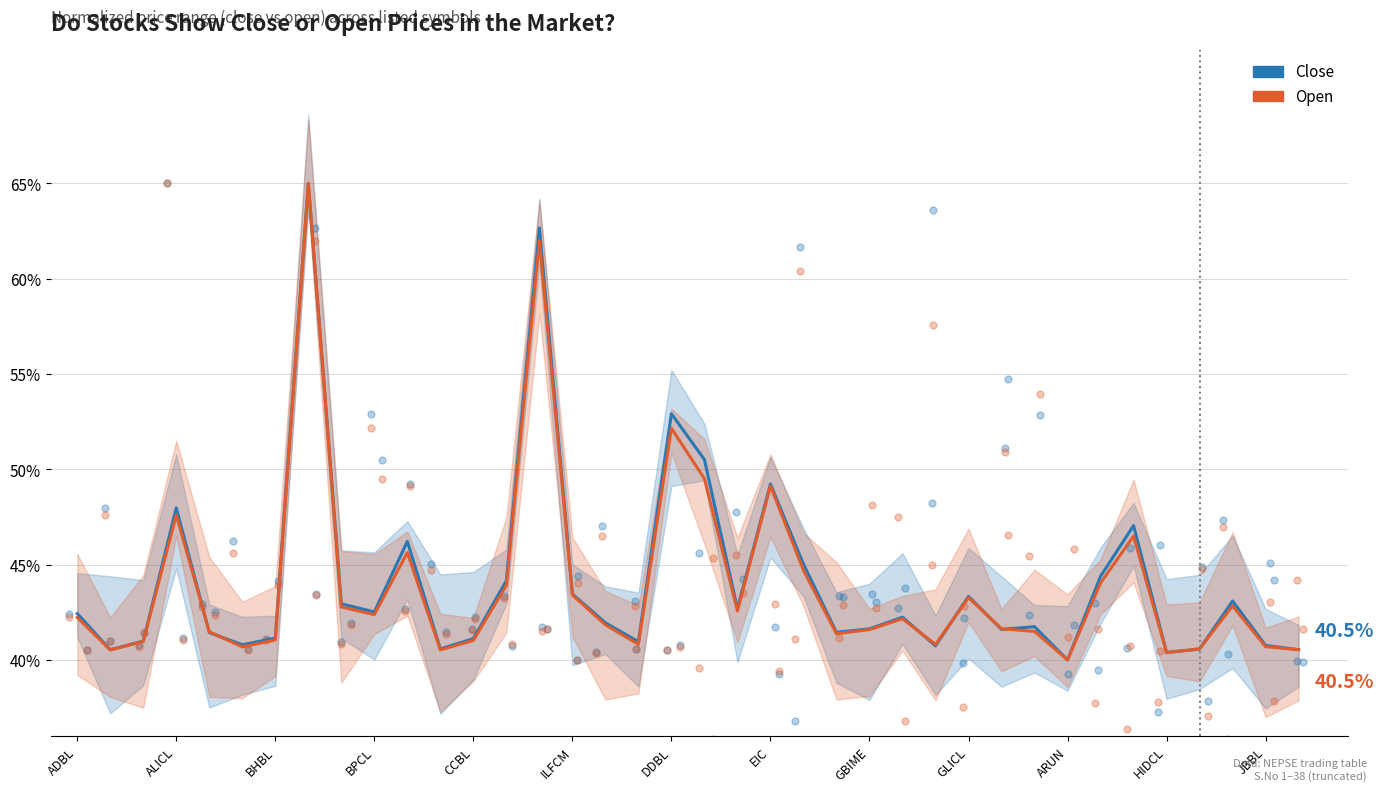

Which series has the largest total across all categories?

Close